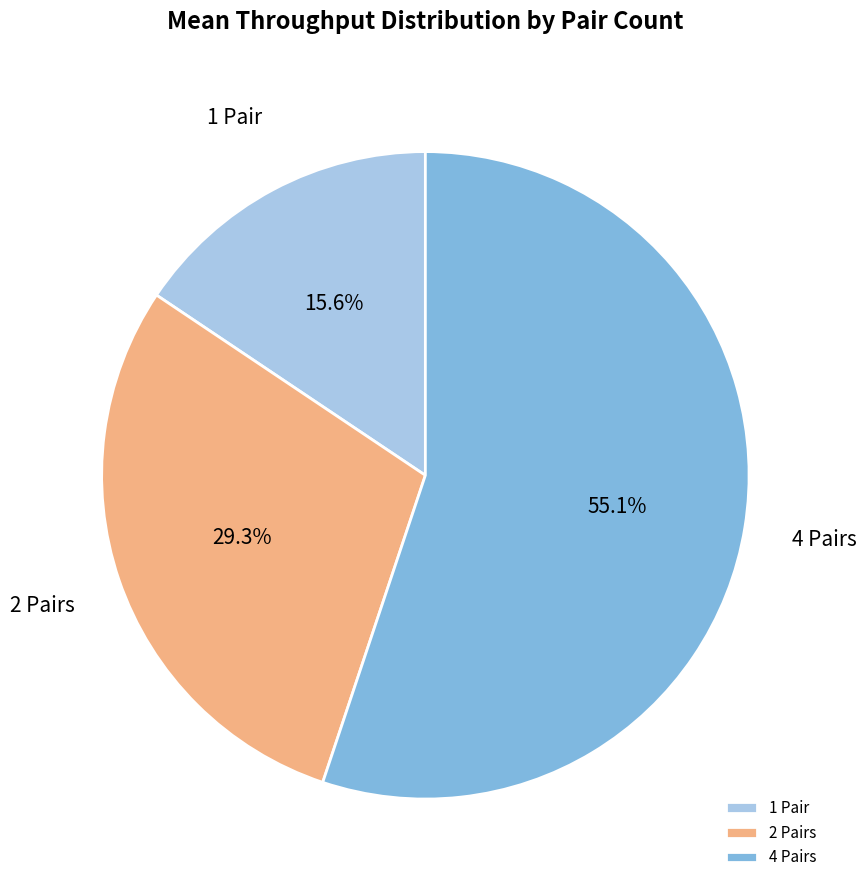

Is it true that 1 Pair is 21% of the pie?

False